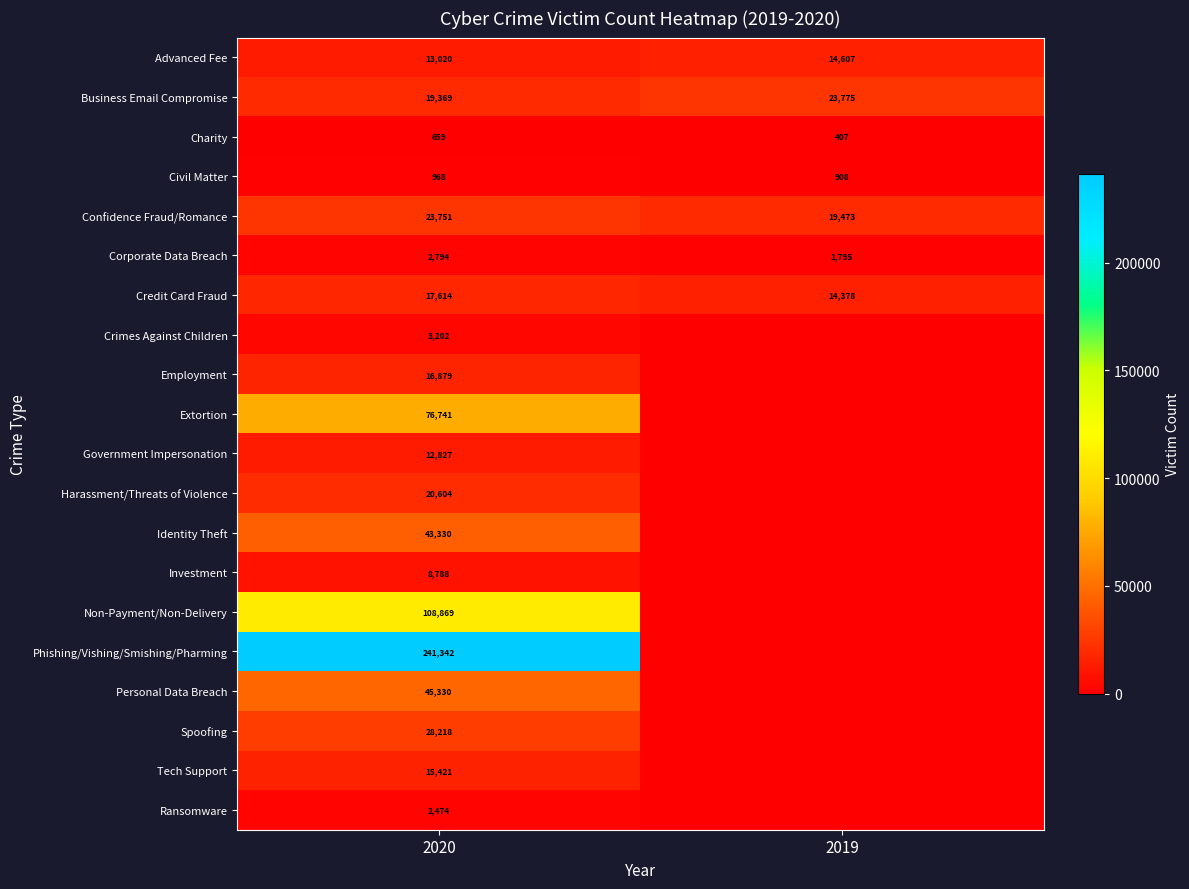

Between 2020 and 2019, which is larger?

2019